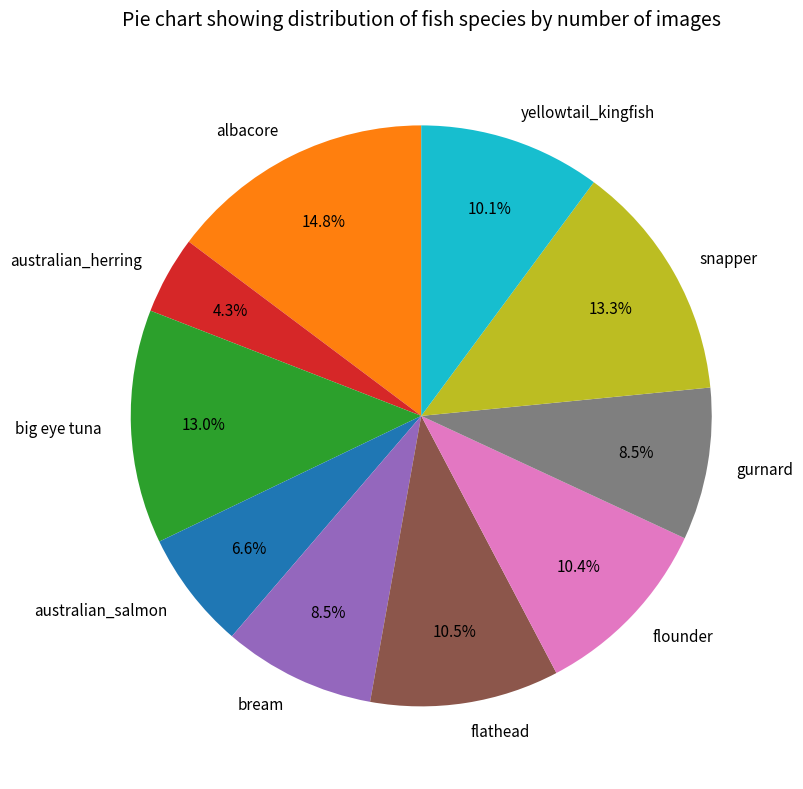

What percentage do big eye tuna and bream together represent?

21.5%